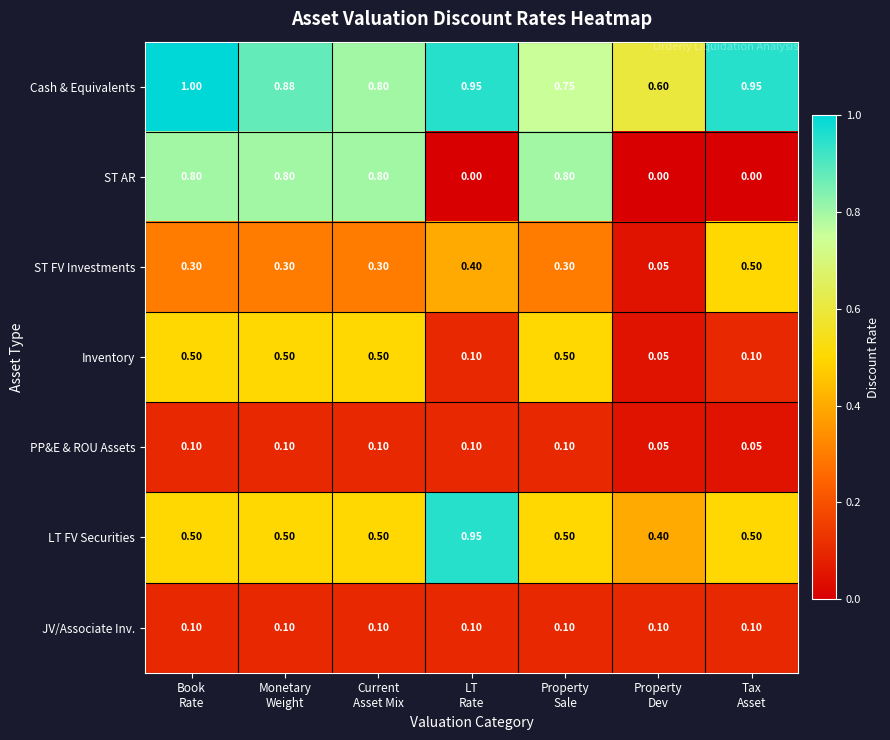

Which series has the widest spread of values?

ST AR